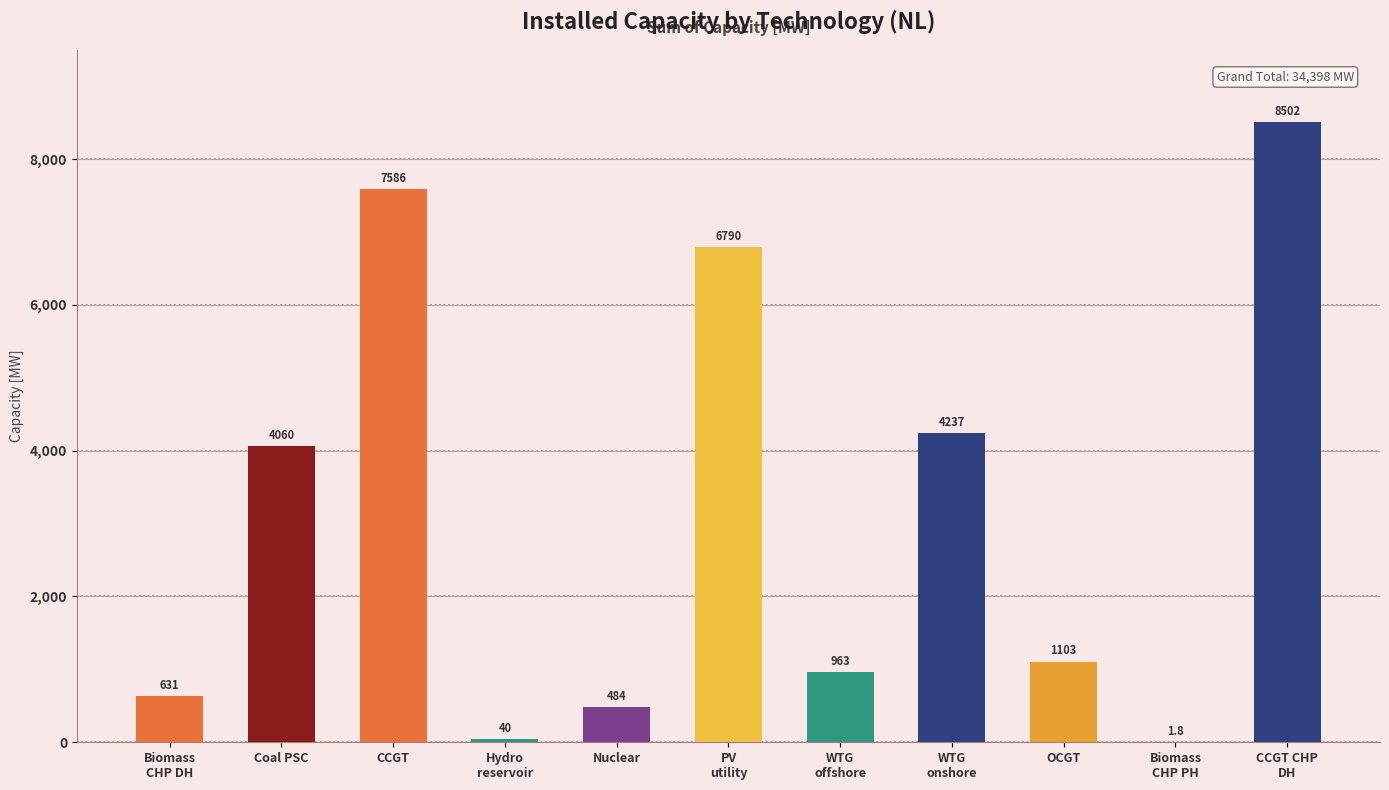

What is the difference between the values at Coal PSC and CCGT?

3526.0